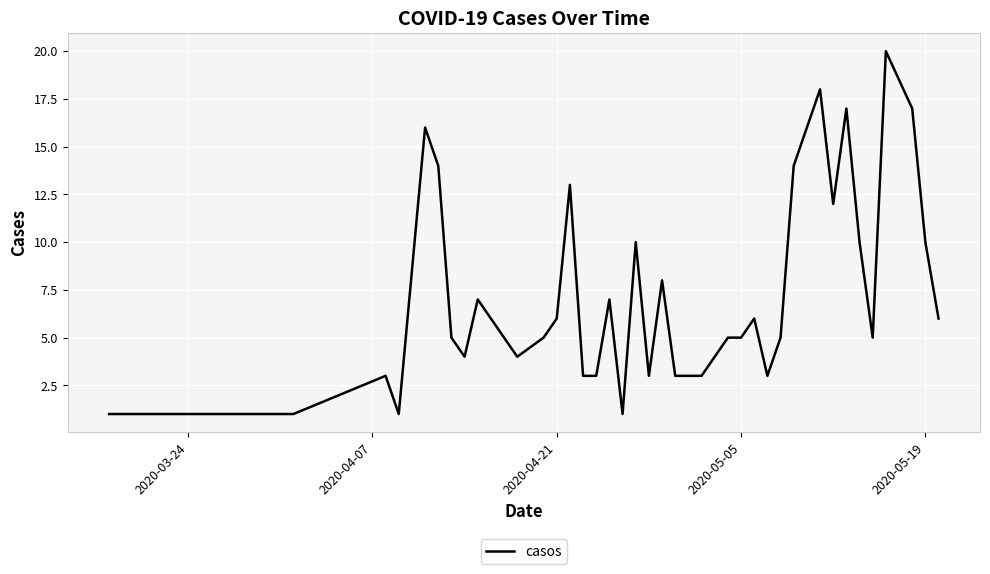

What is the greatest value displayed?

20